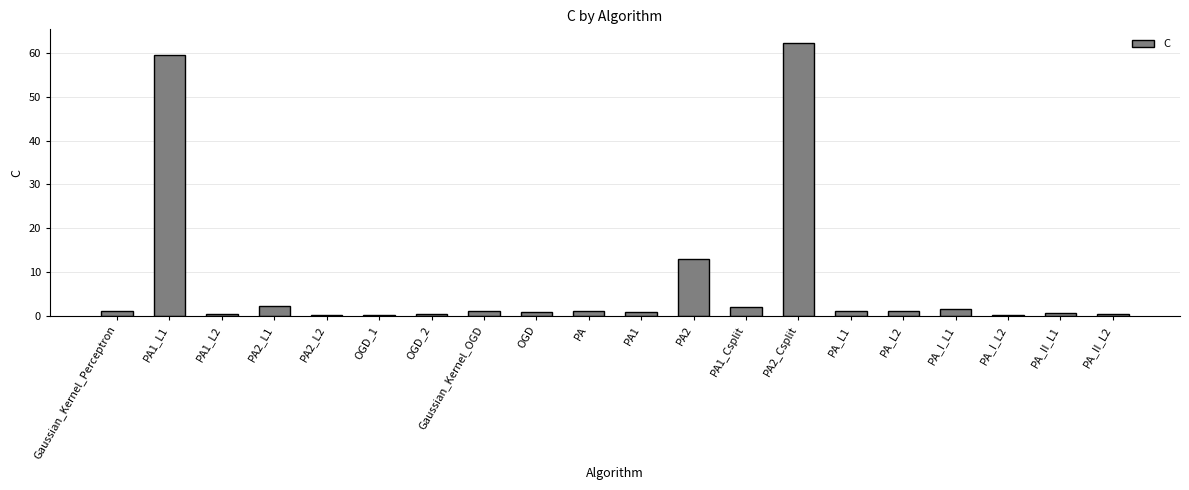

At which category does the chart reach its peak across all series?

PA2_Csplit